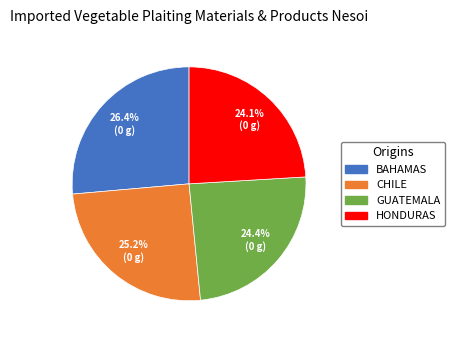

How much of the chart is everything except HONDURAS?

75.9%